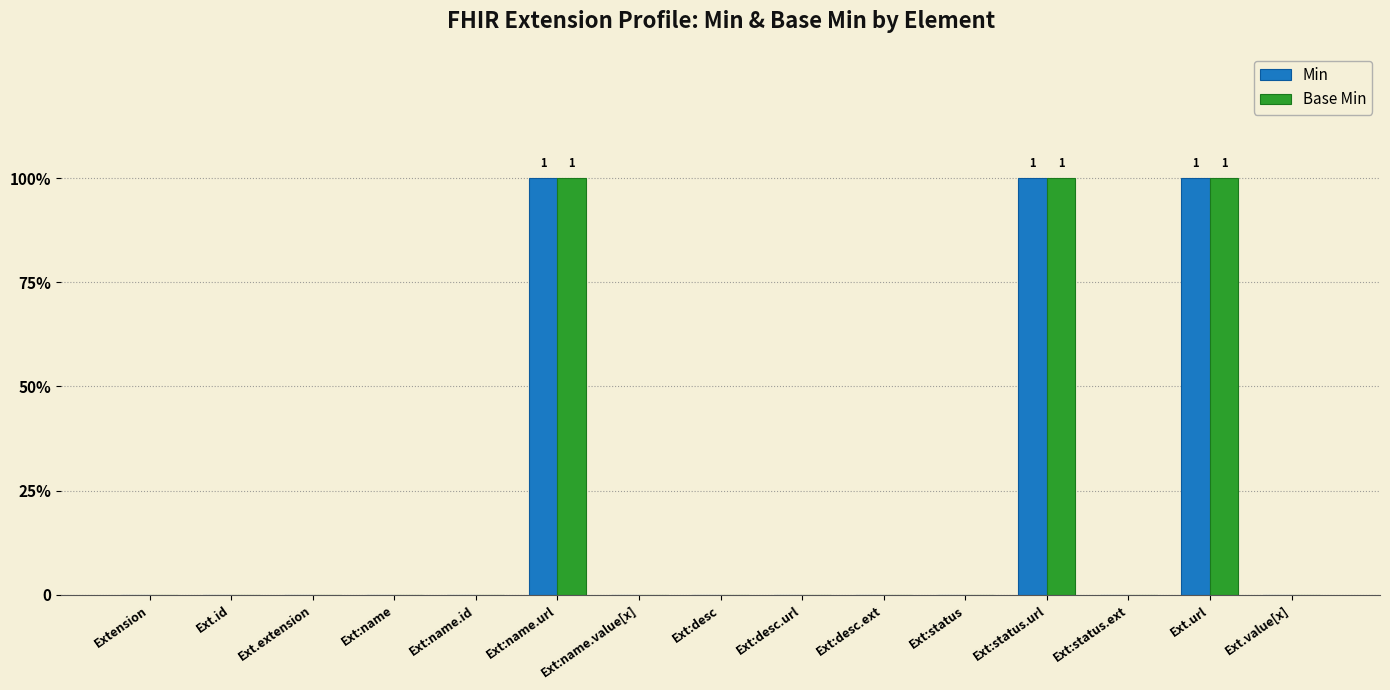

At which label does Min reach its minimum?

Extension